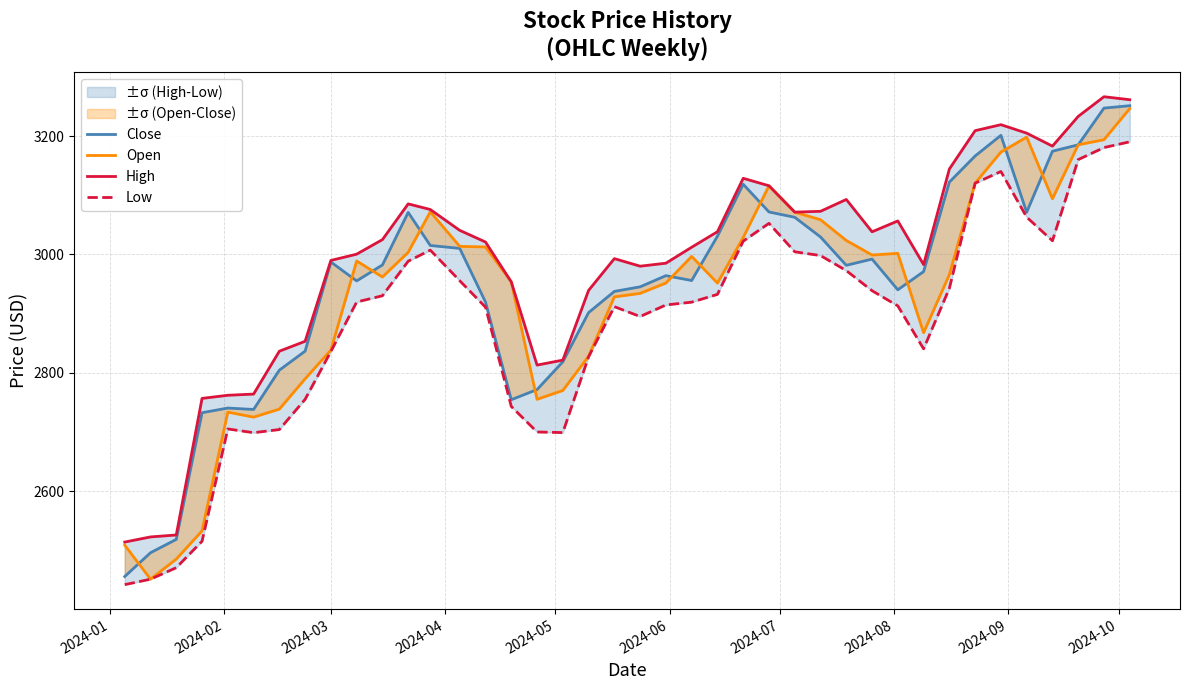

At how many categories does at least one series exceed 3207?

5